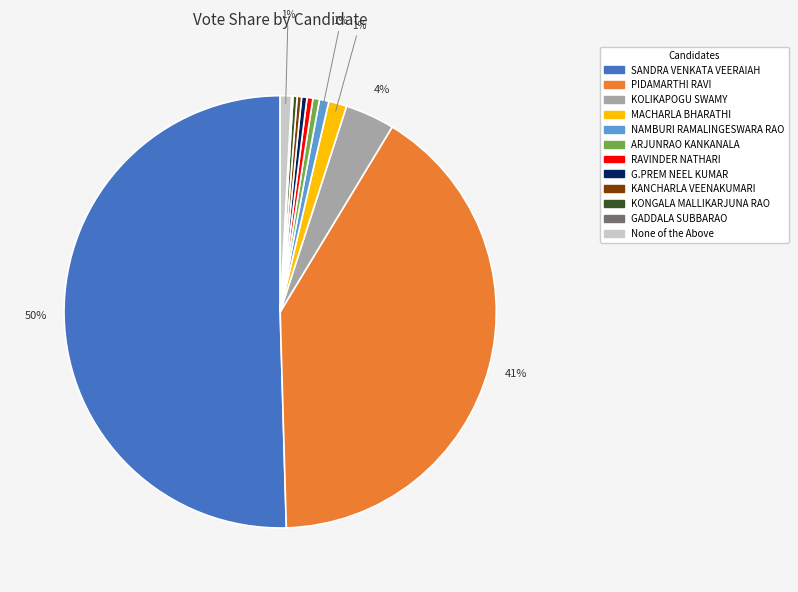

To the nearest percent, what is the average slice percentage?

8%